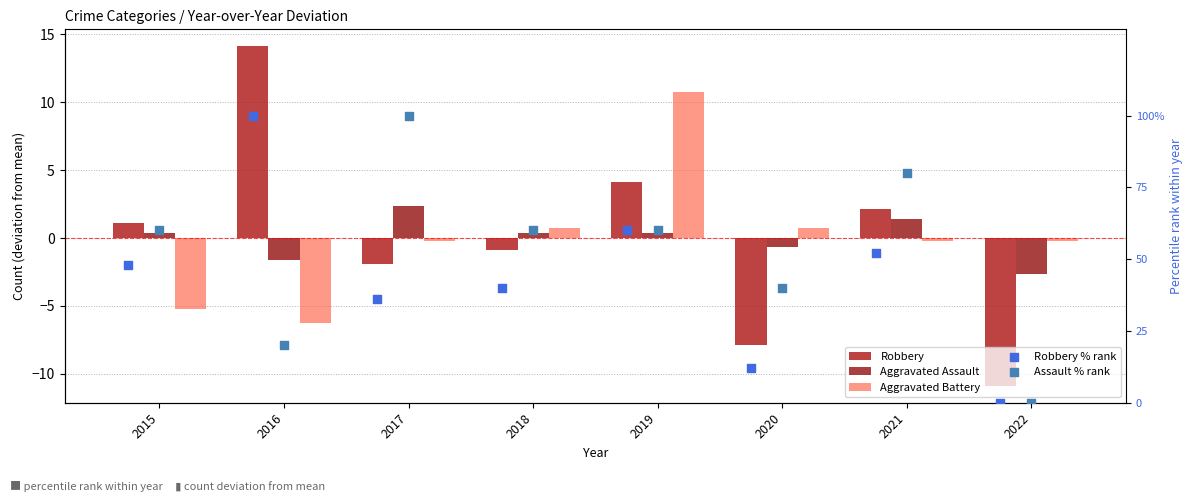

Which series reaches the minimum Y coordinate?

Robbery